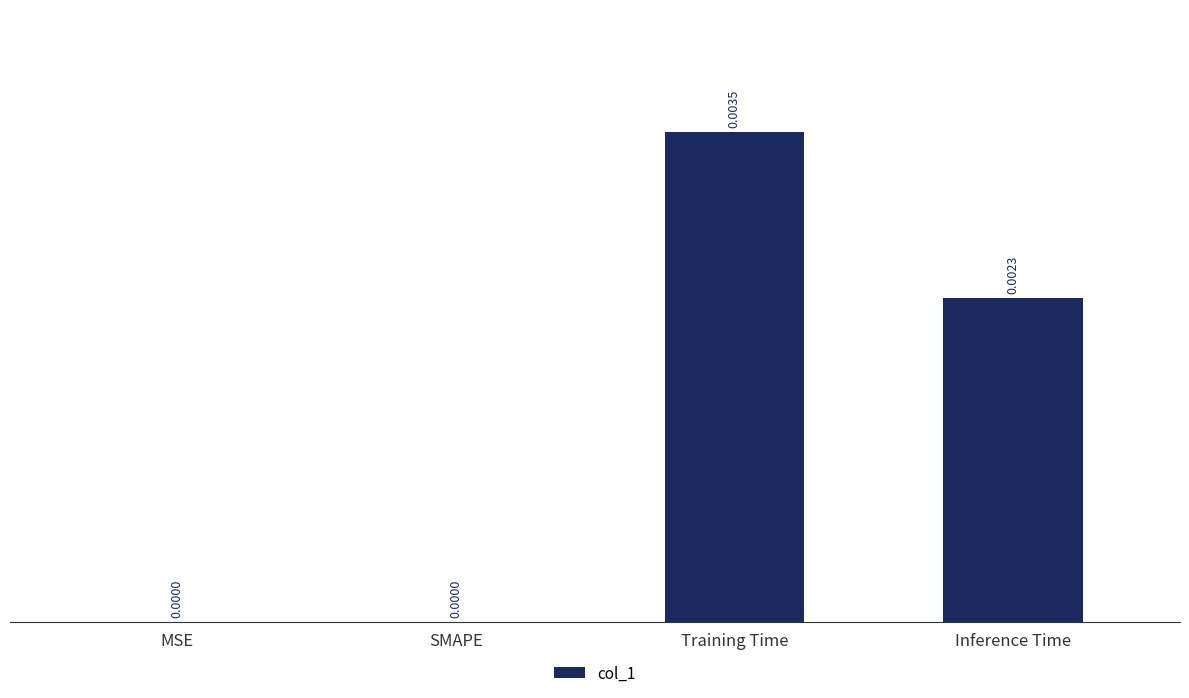

Which label corresponds to the largest value in the chart?

Training Time